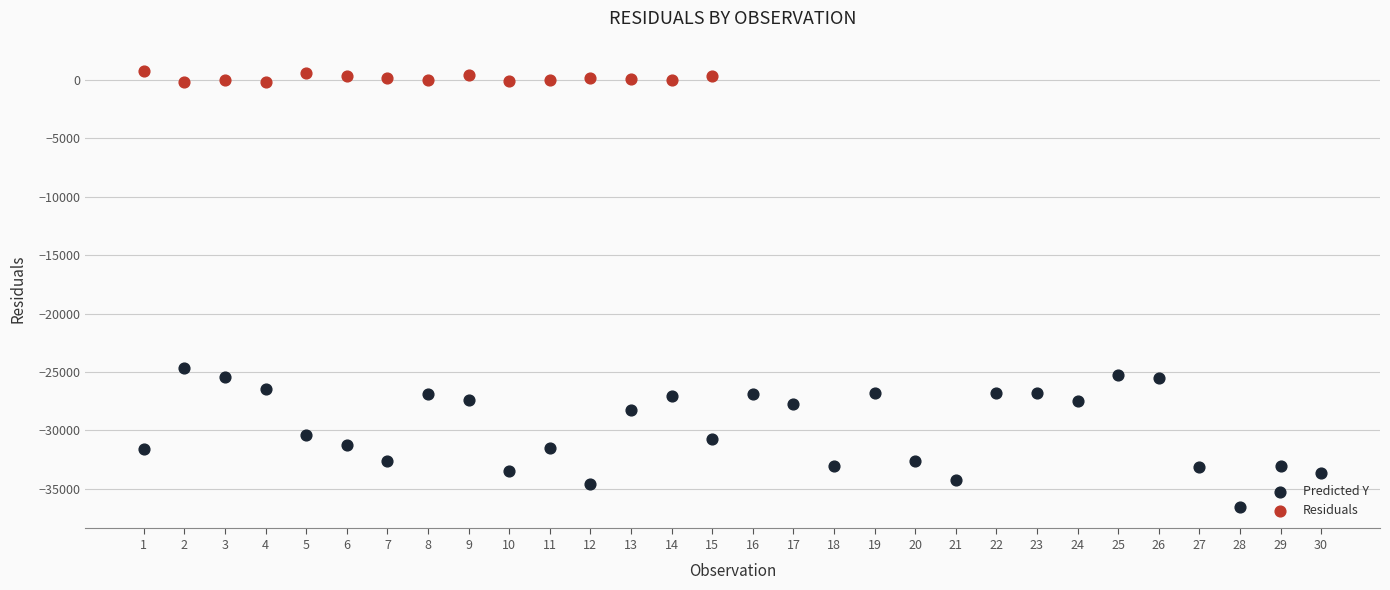

What are all the series names shown in the legend?

Predicted Y, Residuals